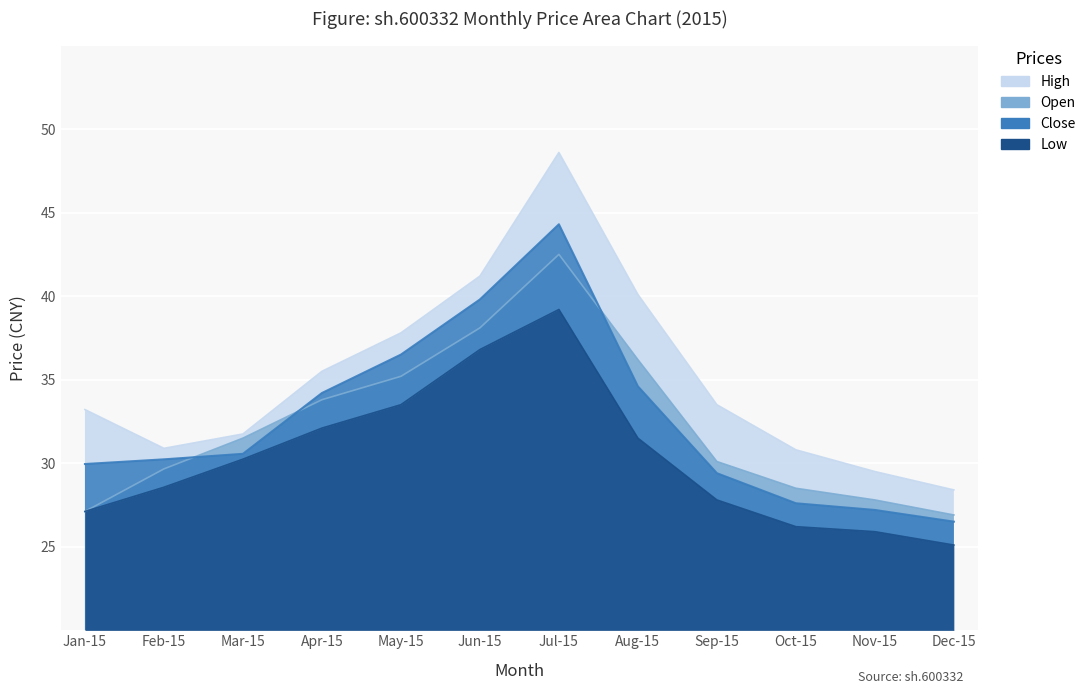

The close series shows 30.2 at Feb-15. True or false?

True